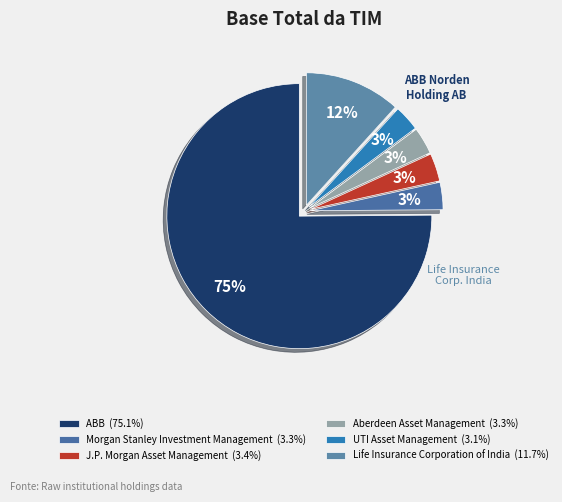

What is the total percentage of J.P. Morgan Asset Management and Aberdeen Asset Management?

6.7%